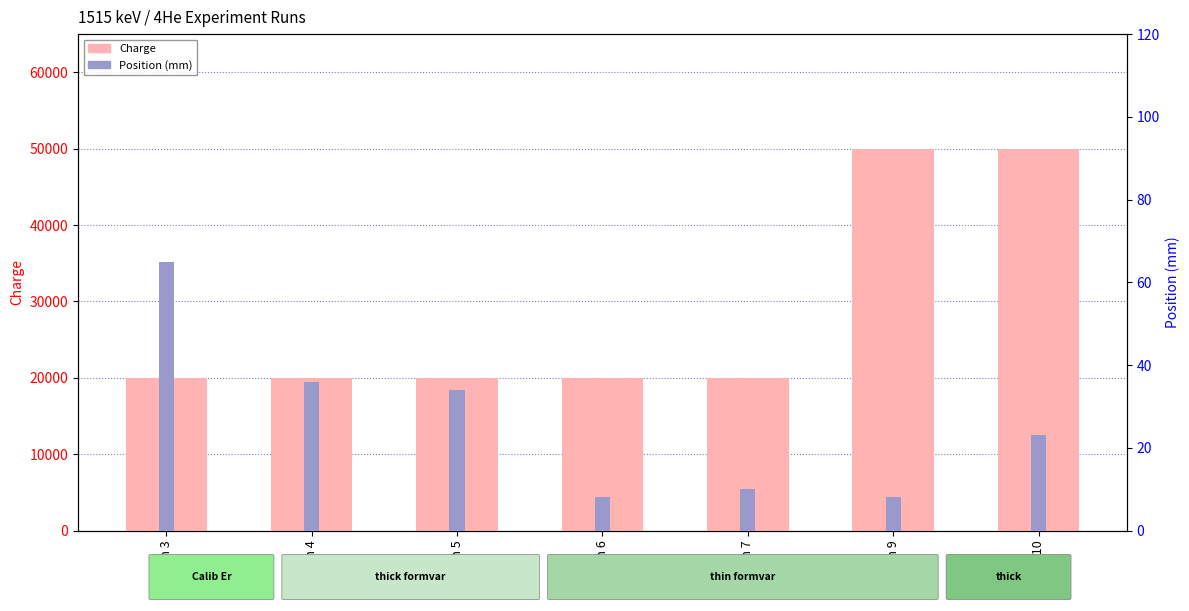

Reading left to right, list all the values displayed in this chart.

Charge: Run 3=20000	Run 4=20000	Run 5=20000	Run 6=20000	Run 7=20000	Run 9=50000	Run 10=50000
Position (mm): Run 3=65	Run 4=36	Run 5=34	Run 6=8	Run 7=10	Run 9=8	Run 10=23